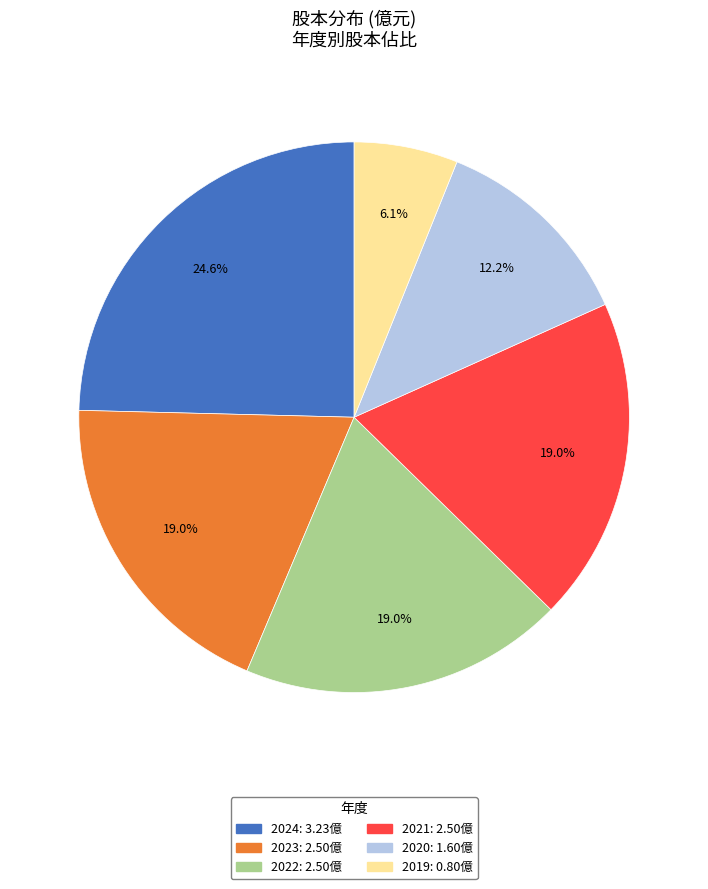

To the nearest percent, what is the difference between the largest and smallest slice percentages?

19%